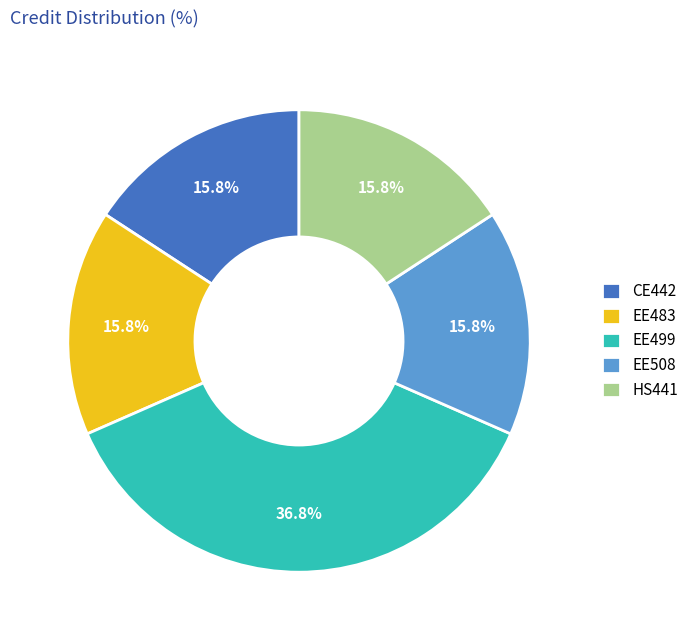

Does HS441 account for over 50% of the chart?

No